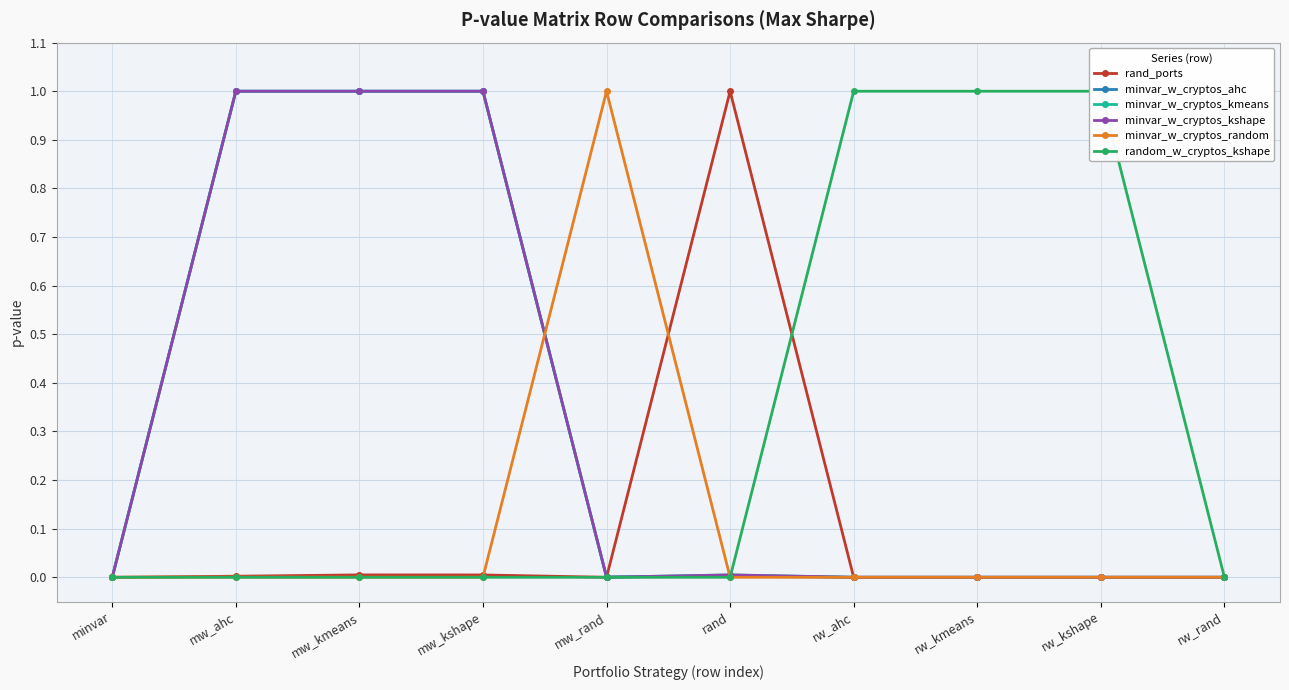

Which label corresponds to the smallest value in the chart?

minvar